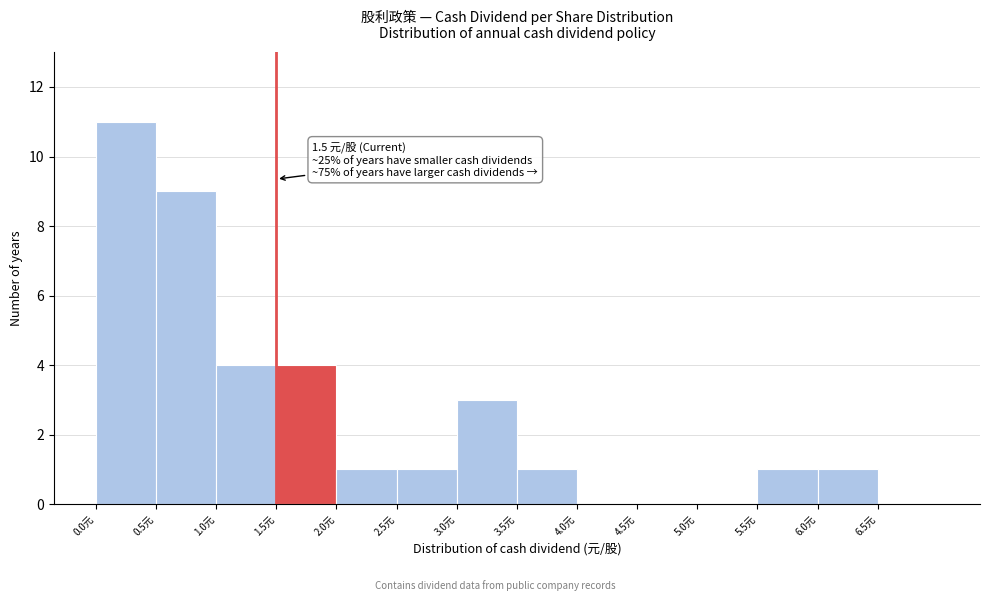

Which range on the x-axis has the tallest bar?

0.0 to 0.5